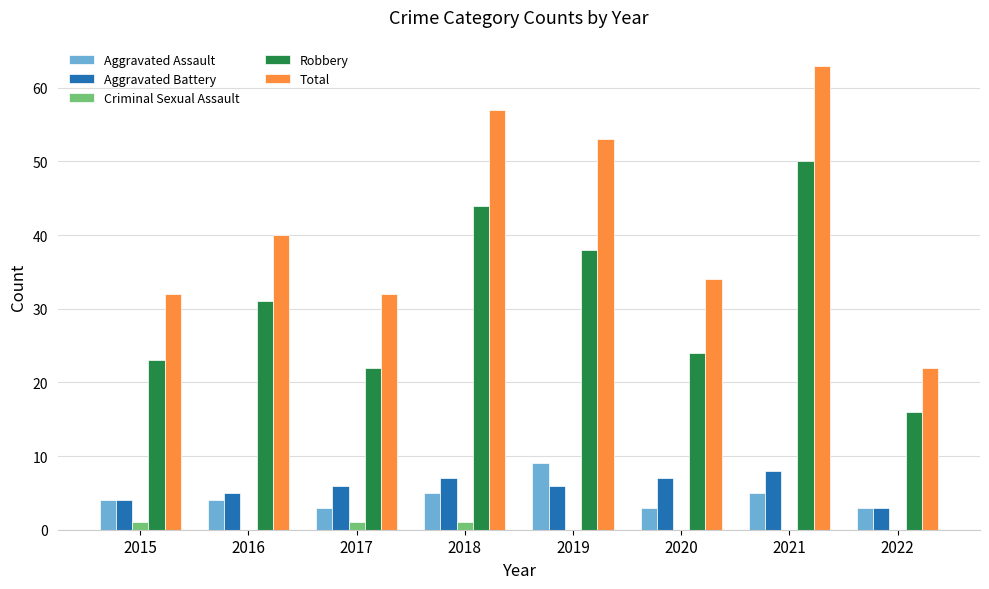

Between 2019 and 2021, which series saw the biggest shift?

Robbery